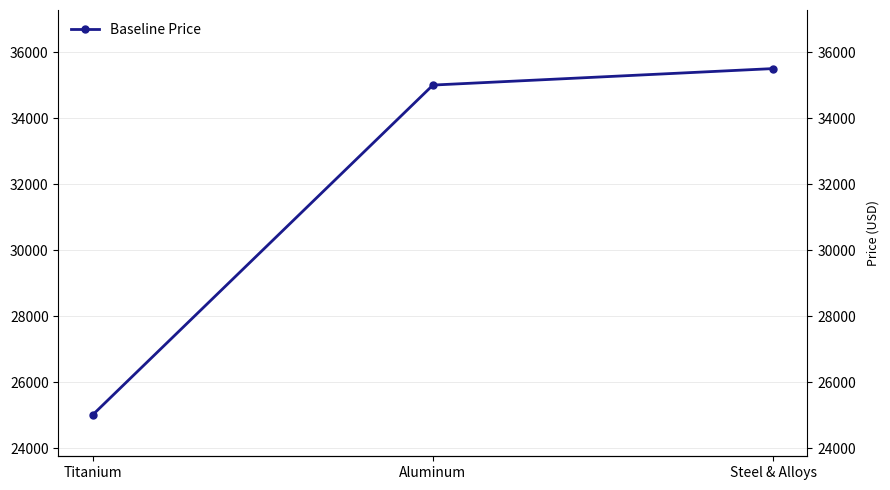

Approximately how many times larger is the value at Titanium compared to Aluminum?

0.7